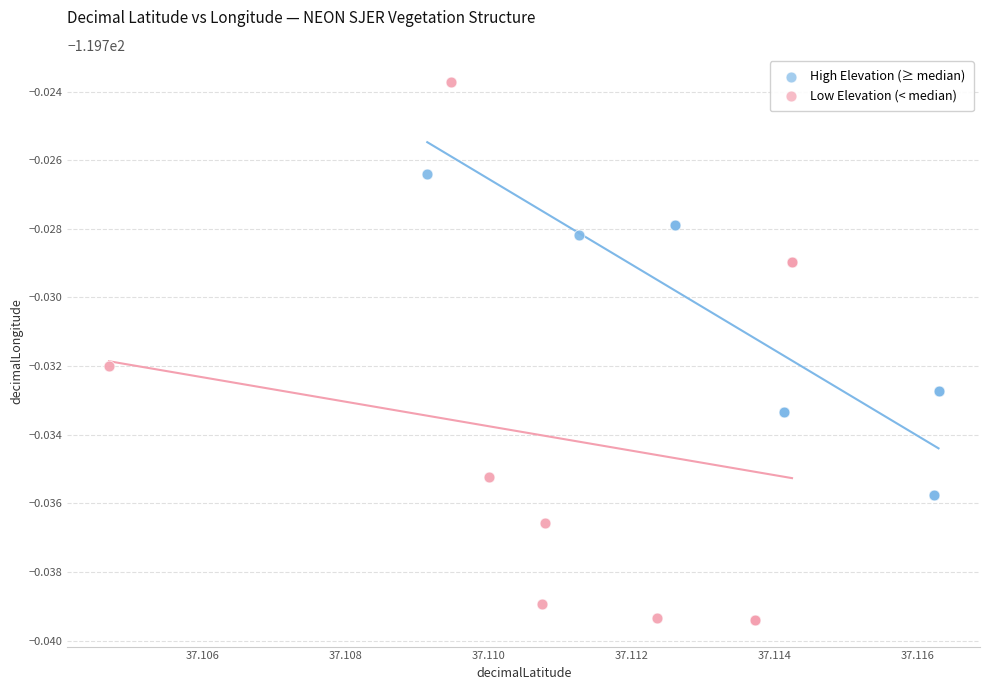

Which series has the largest Y range (max minus min)?

Low Elevation (< median)